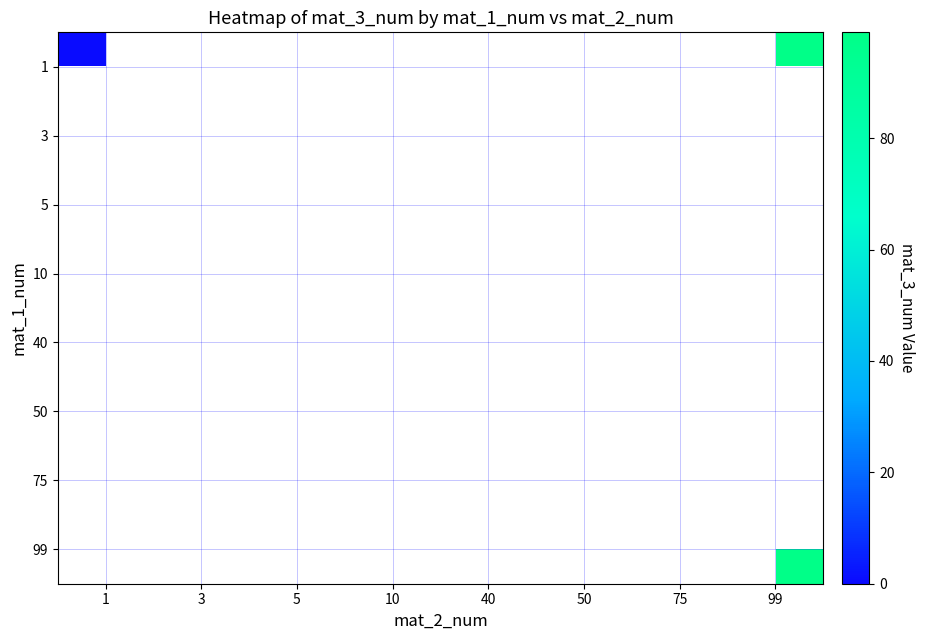

How many series are shown in this chart?

8